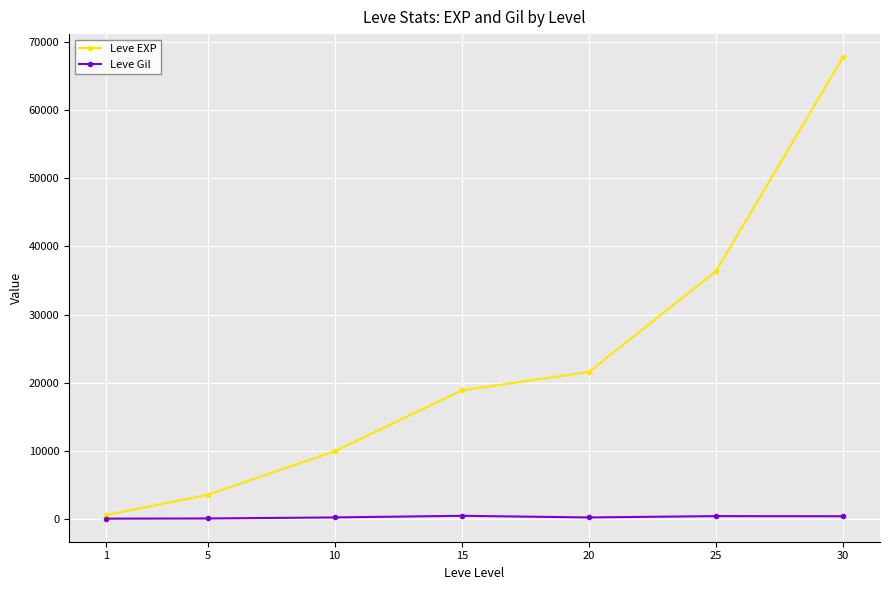

At how many categories does at least one series exceed 1313?

6